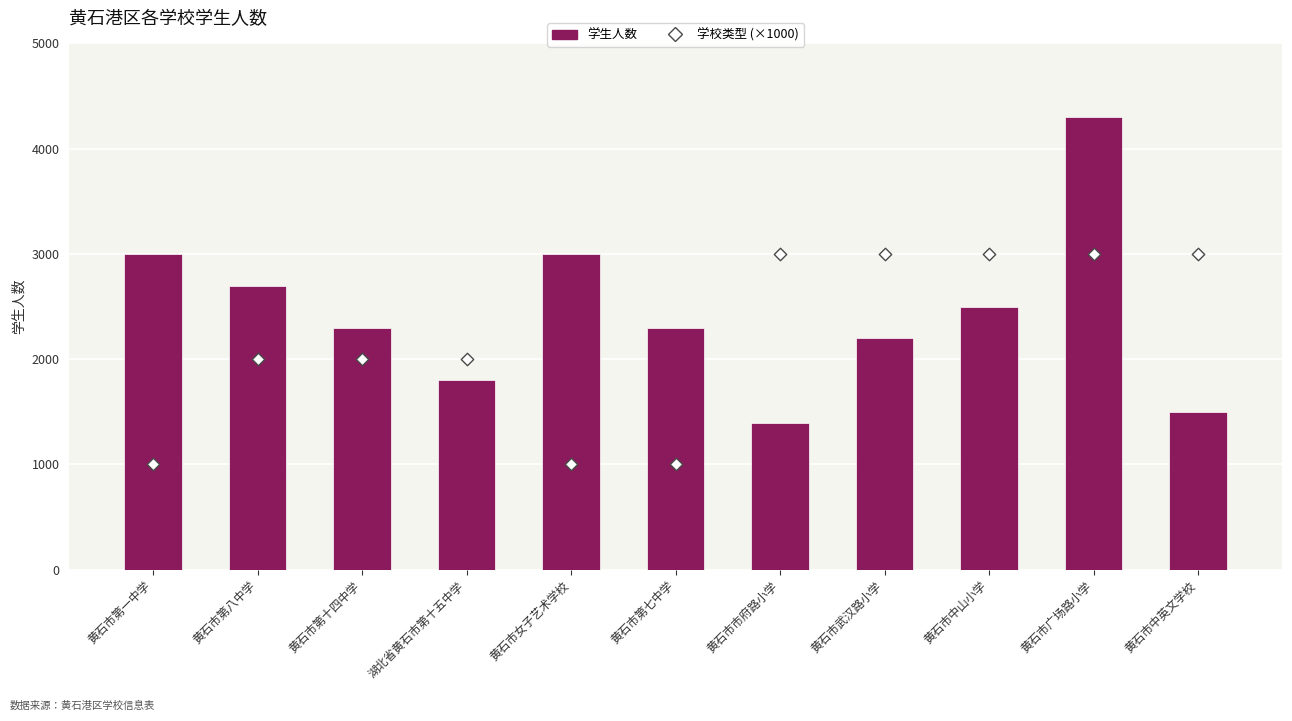

At how many categories does at least one series exceed 3282?

1